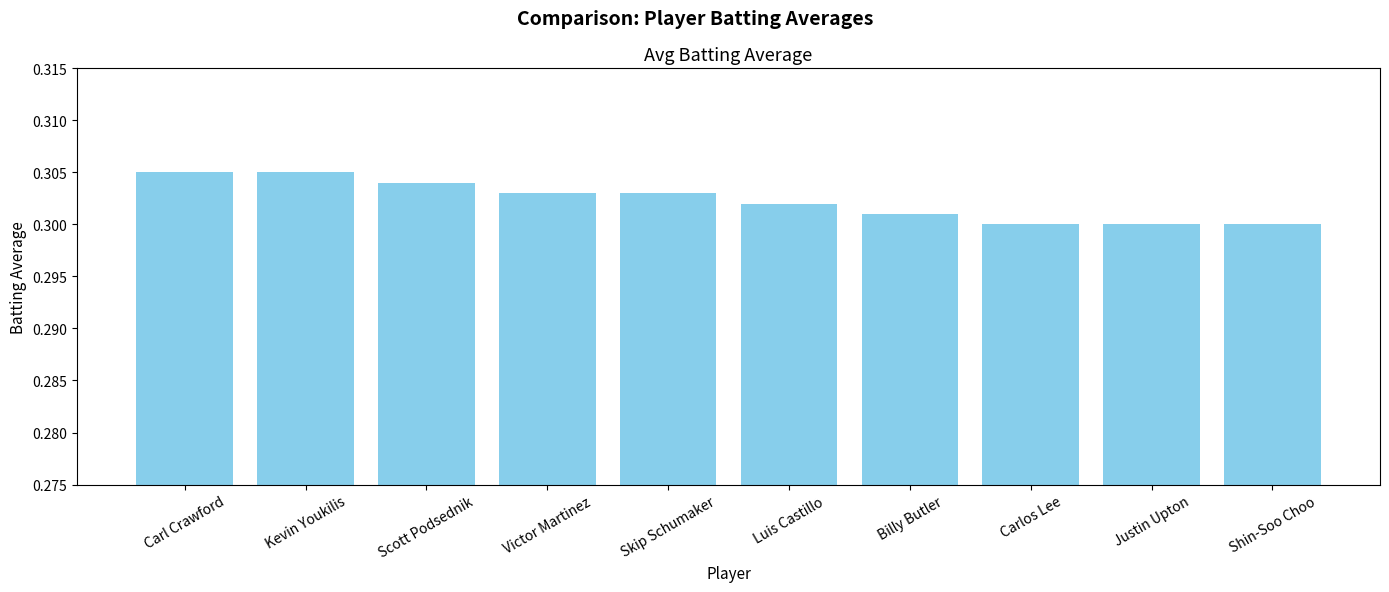

Which has a higher value, Carlos Lee or Carl Crawford?

Carl Crawford